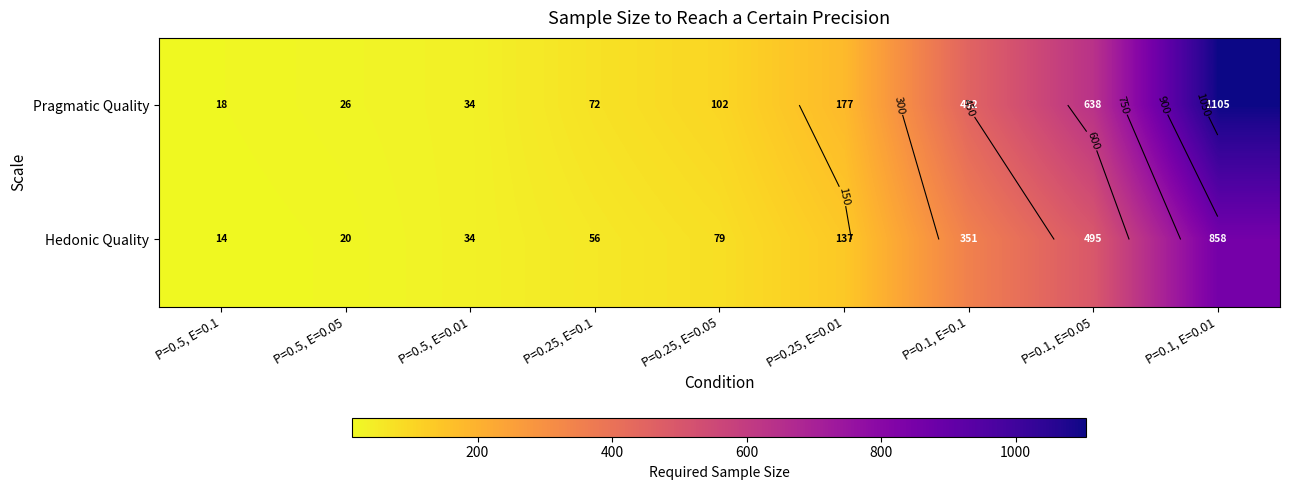

Between P=0.5, E=0.01 and P=0.25, E=0.01, which series saw the biggest shift?

Pragmatic Quality